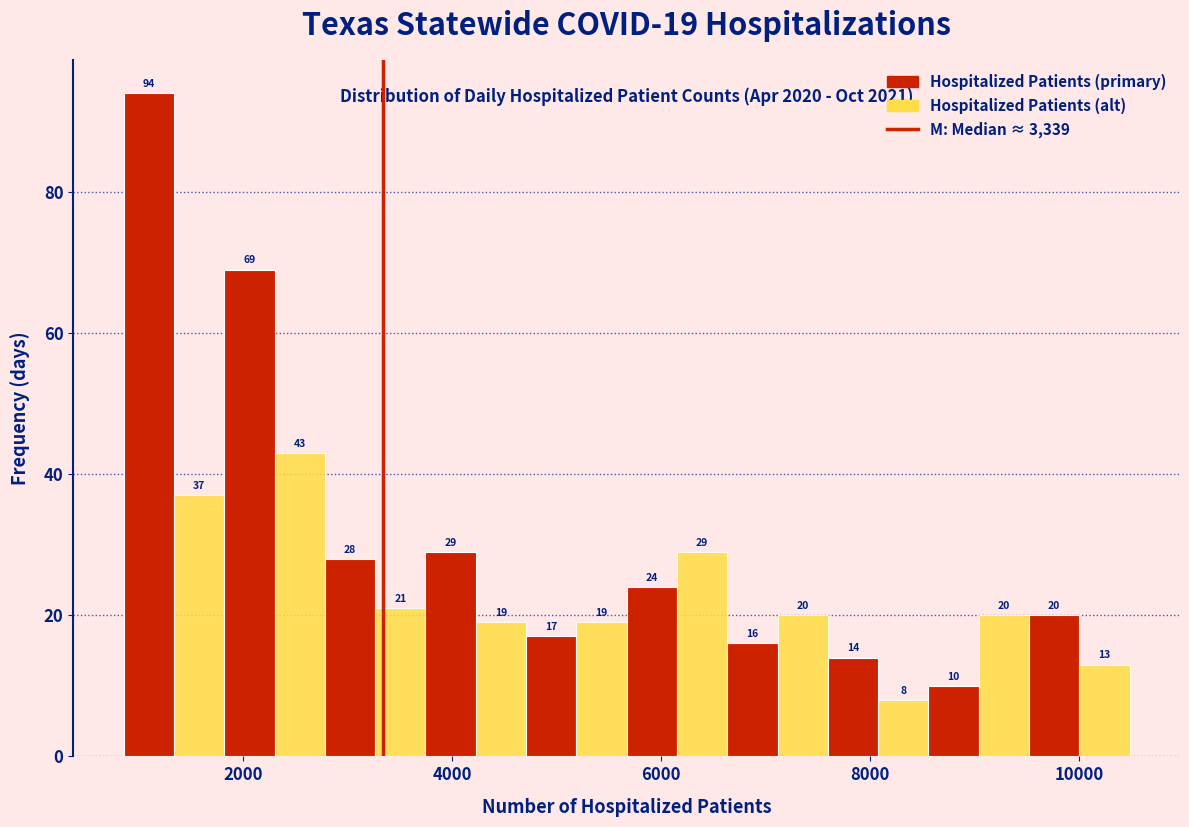

Read against the x-axis, roughly where is the centre of the tallest bar?

1000